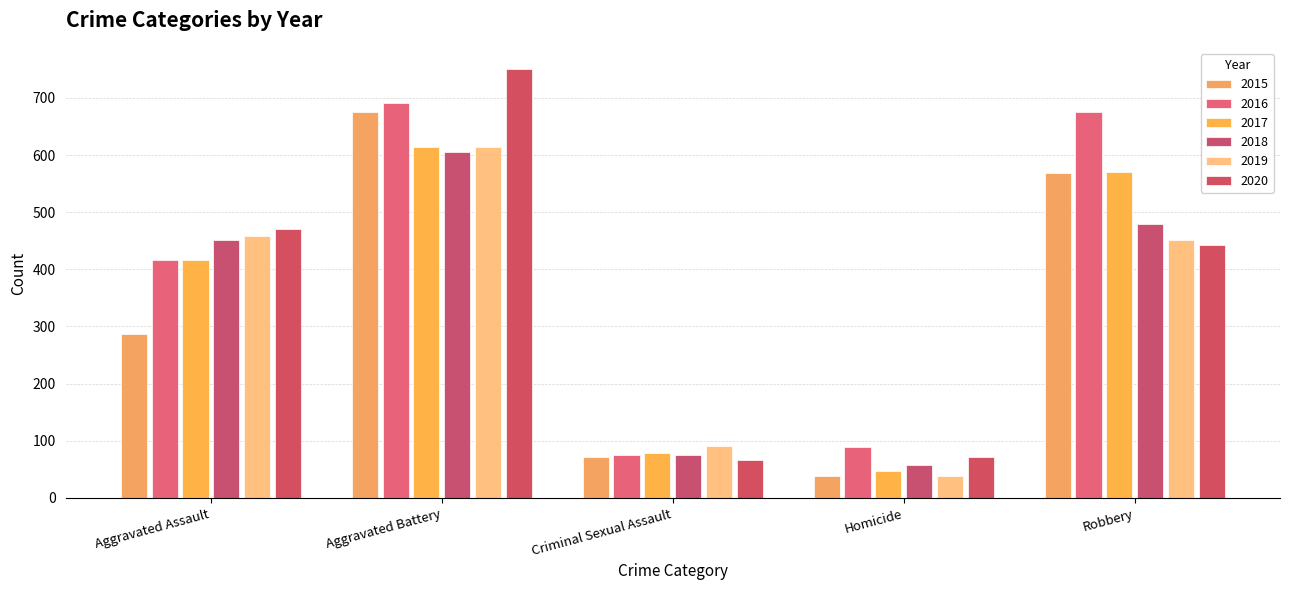

At which category is the sum across all series the highest?

Aggravated Battery